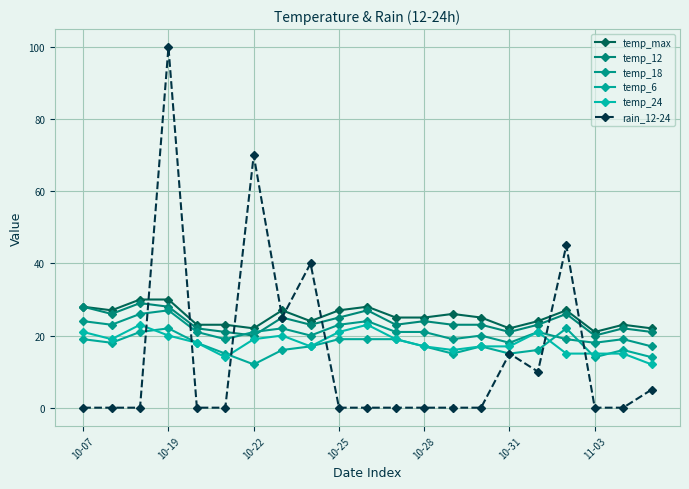

What is the value of the temp_max point at the 3rd from the left?

30